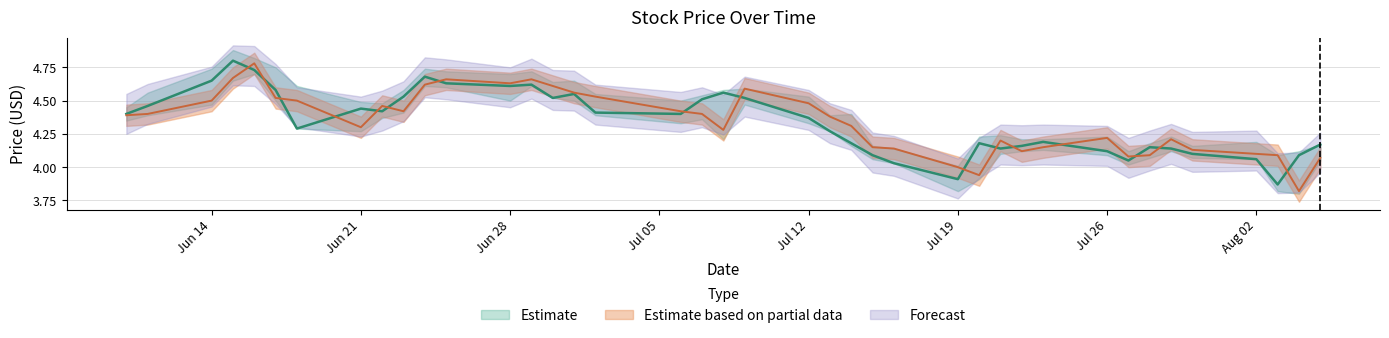

True or false: close has more than 0 interior local peaks.

True